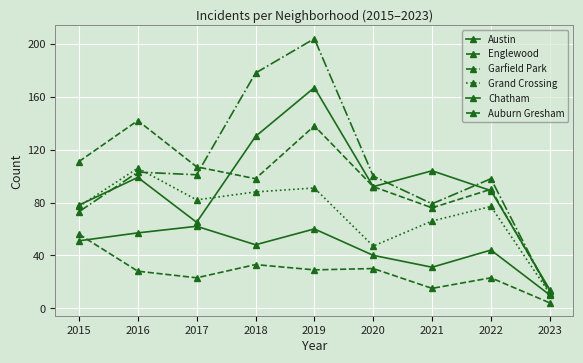

Is this an area chart (filled region under the line)?

No